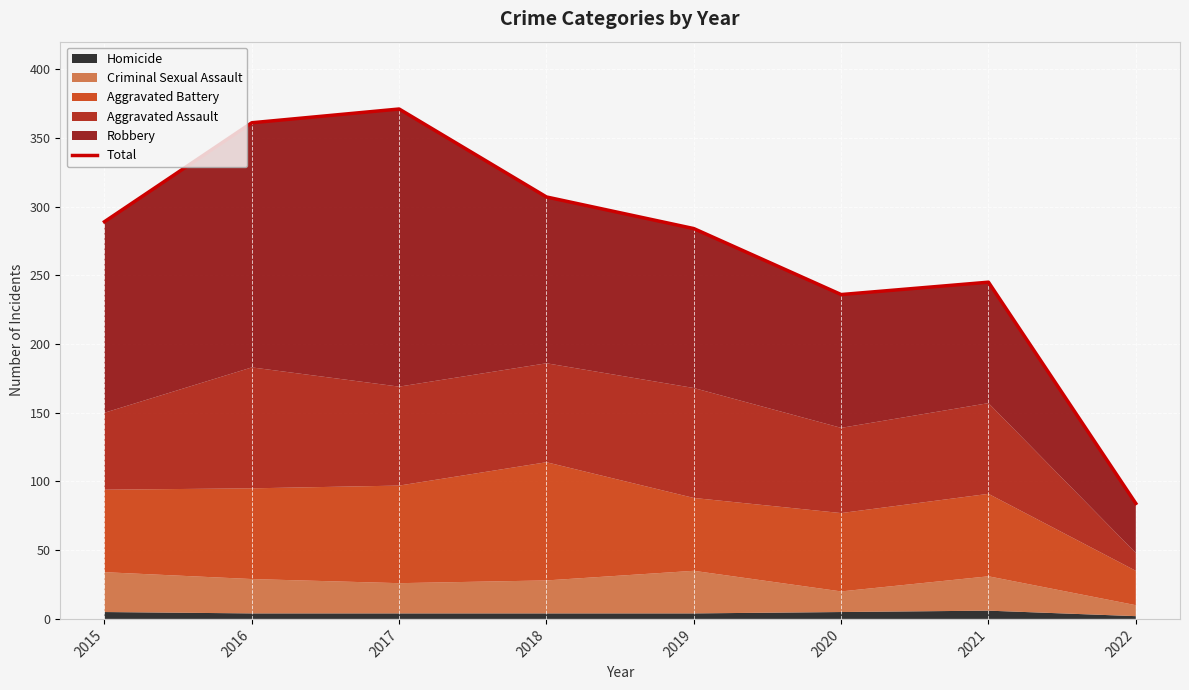

What is the change in value from 2015 to 2018?

+18